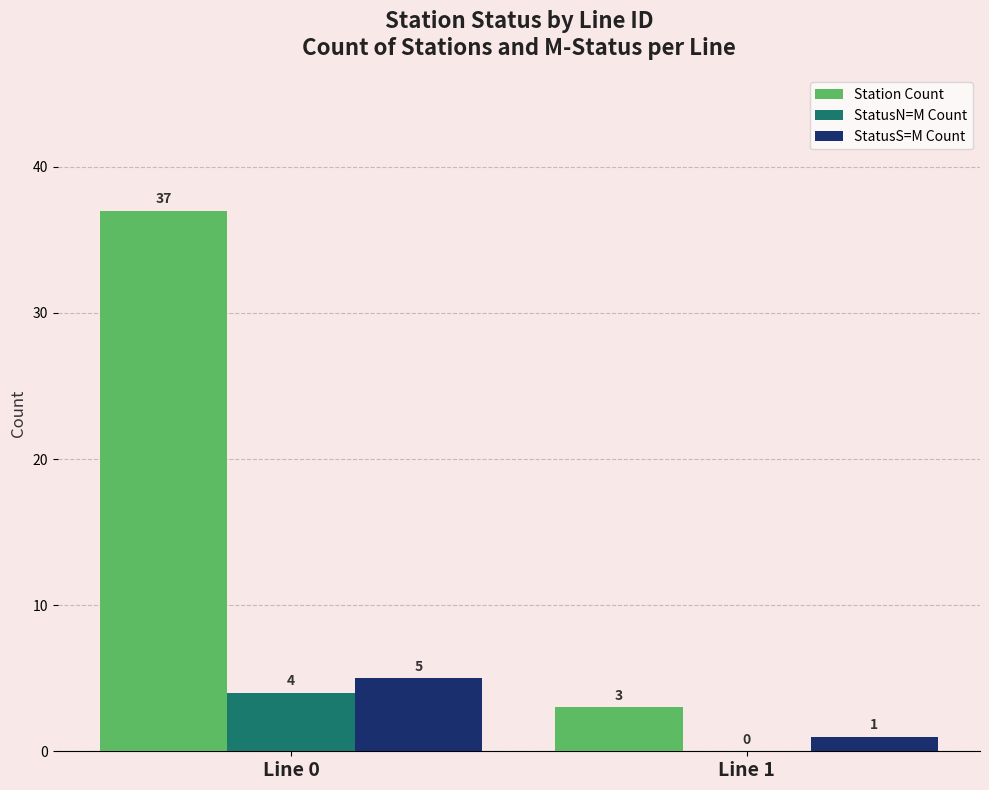

What value does the Station Count series have at Line 0, to the nearest 10?

40